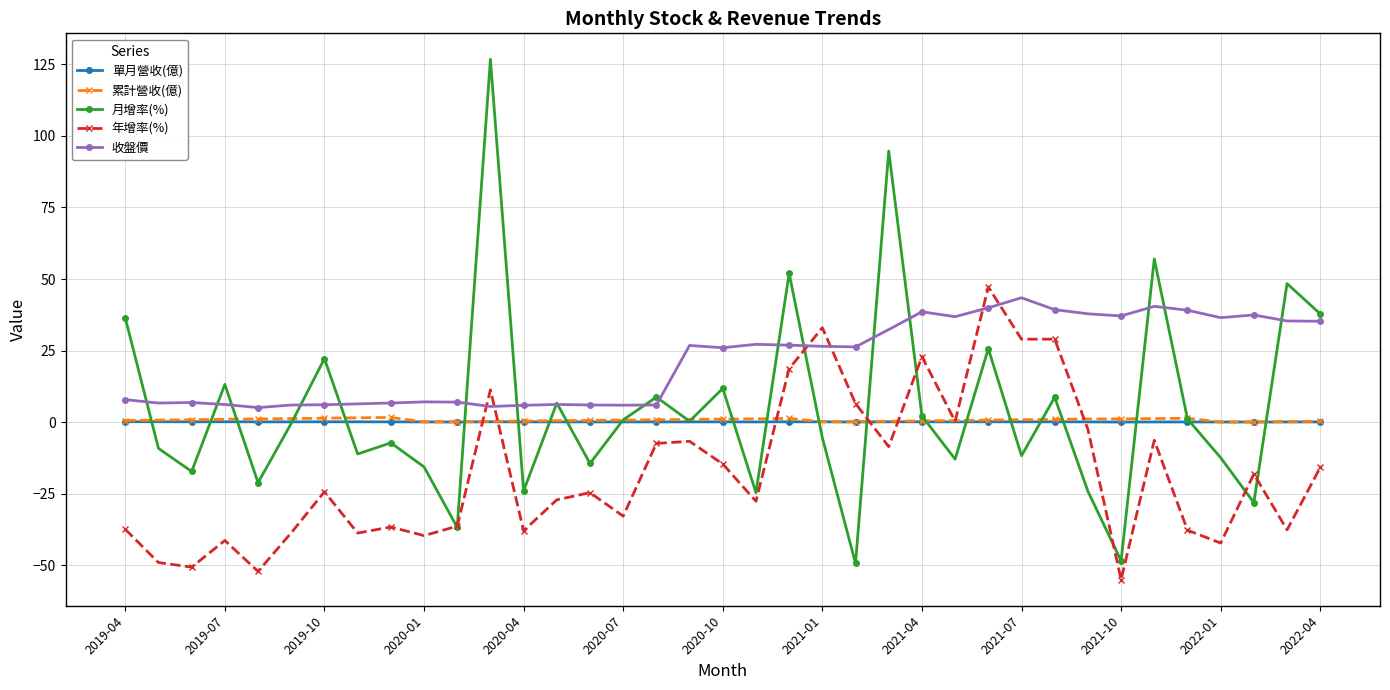

Which series has the largest range (max minus min)?

月增率(%)